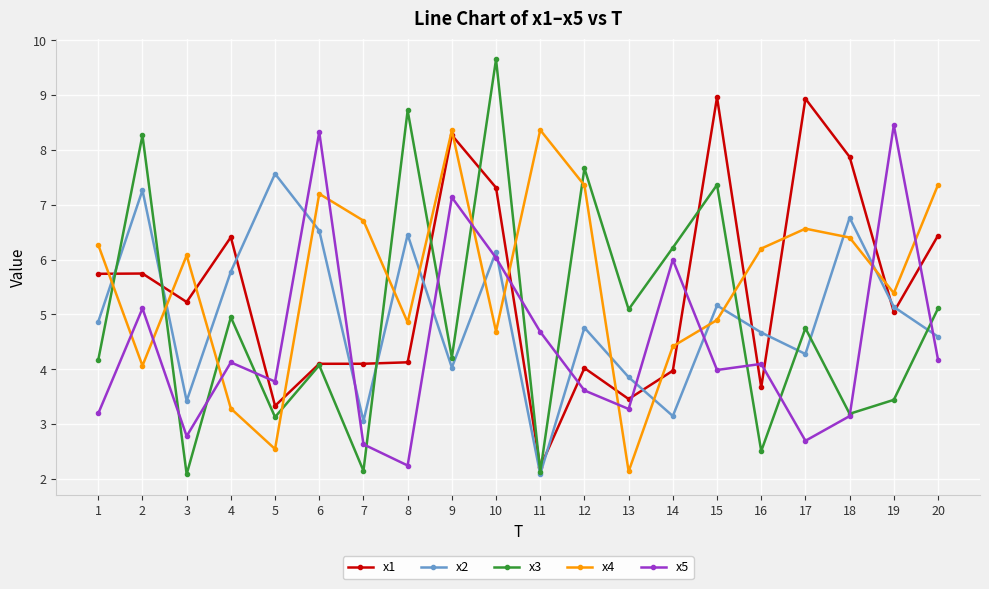

The x1 series shows 7.0 at 14. True or false?

False